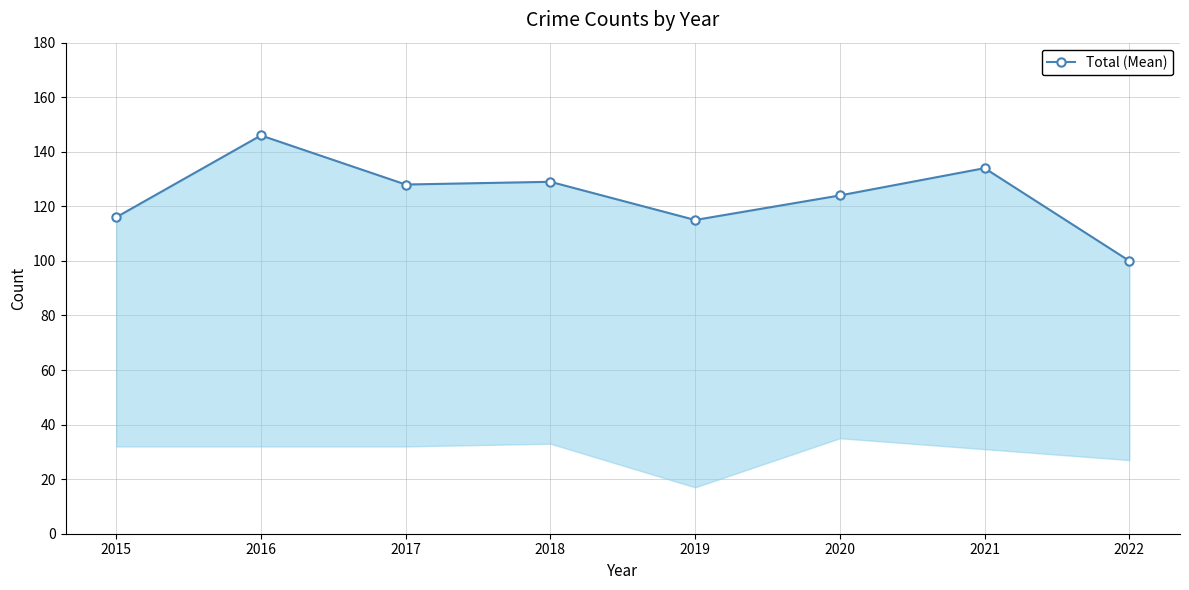

List the labels in order of value, smallest first.

2022, 2019, 2015, 2020, 2017, 2018, 2021, 2016